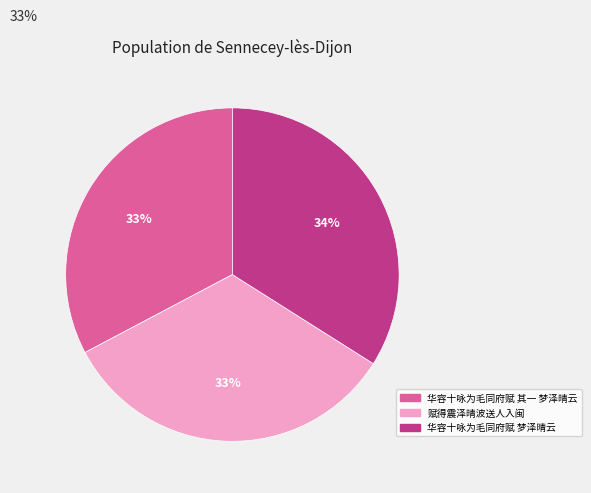

To the nearest percent, what is the difference between the 赋得震泽晴波送人入闽 and 华容十咏为毛同府赋 梦泽晴云 slice percentages?

1%